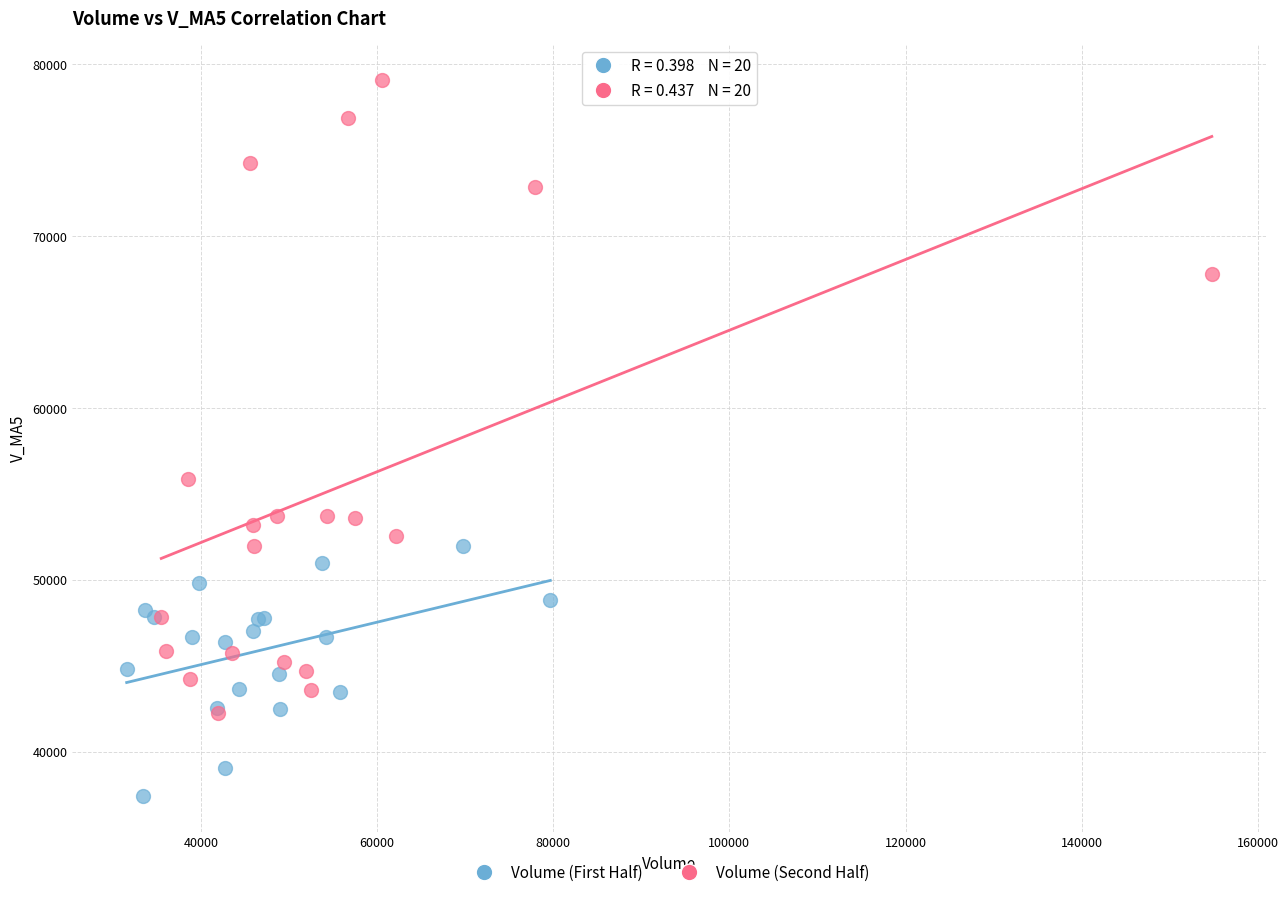

Which series contains the highest Y value?

Volume (Second Half)